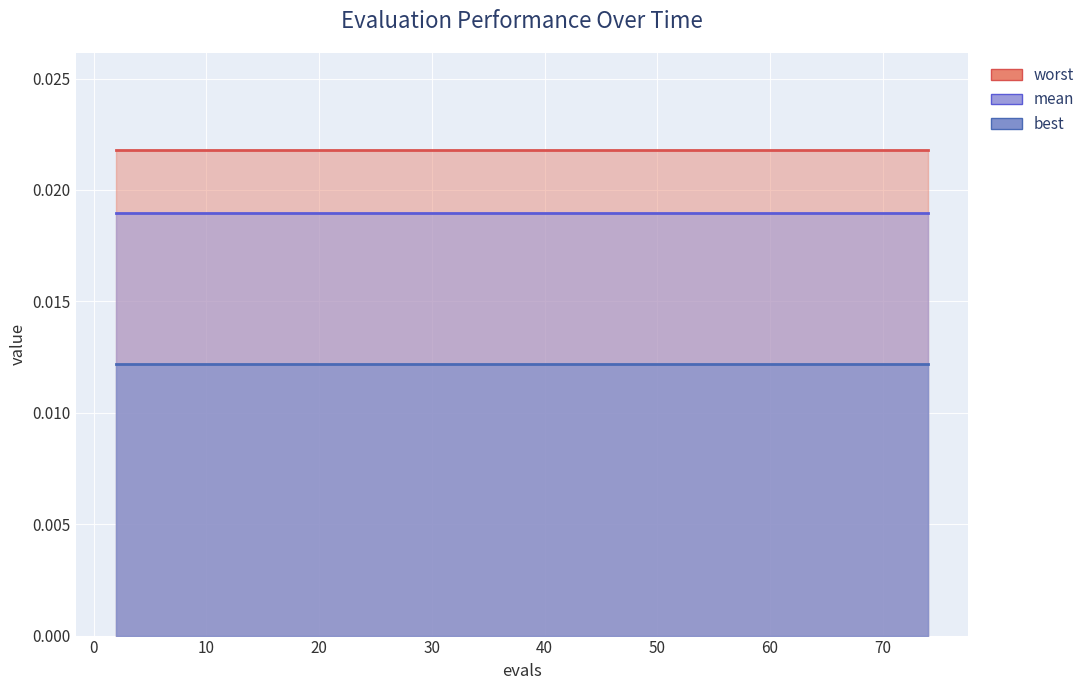

Which category has the lowest value across all series?

2